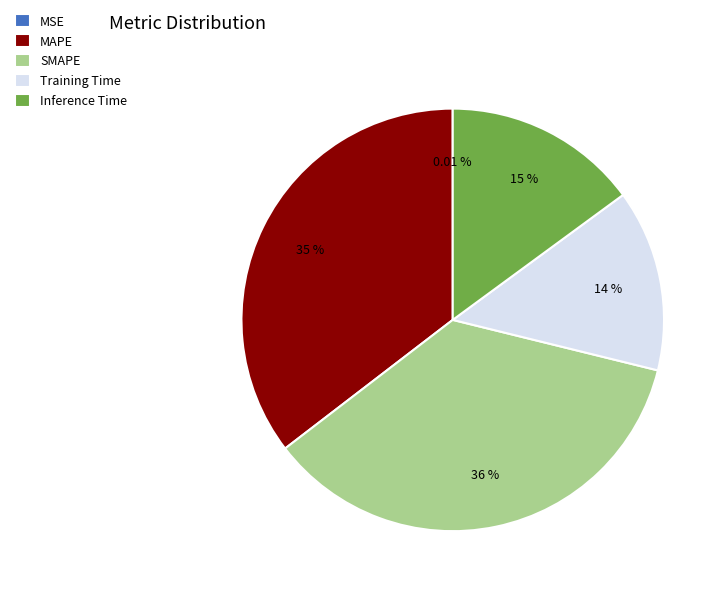

Approximately how many times larger is the value at Training Time compared to MAPE?

0.4